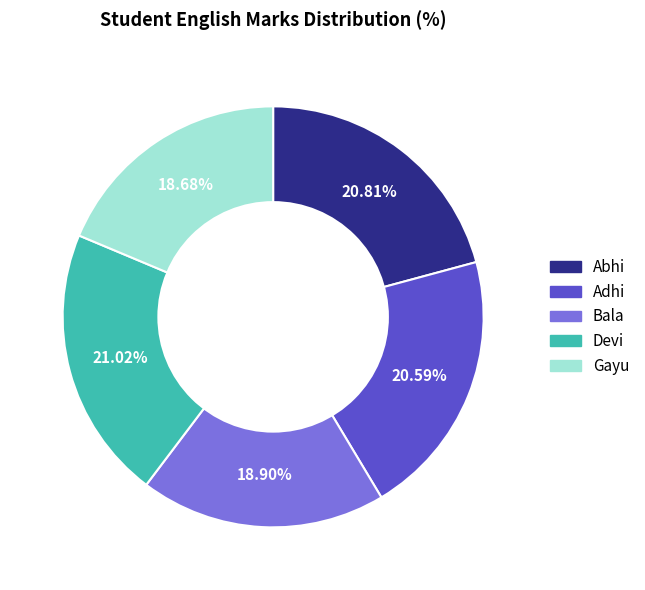

To the nearest percent, what is the difference between the Abhi and Bala slice percentages?

2%